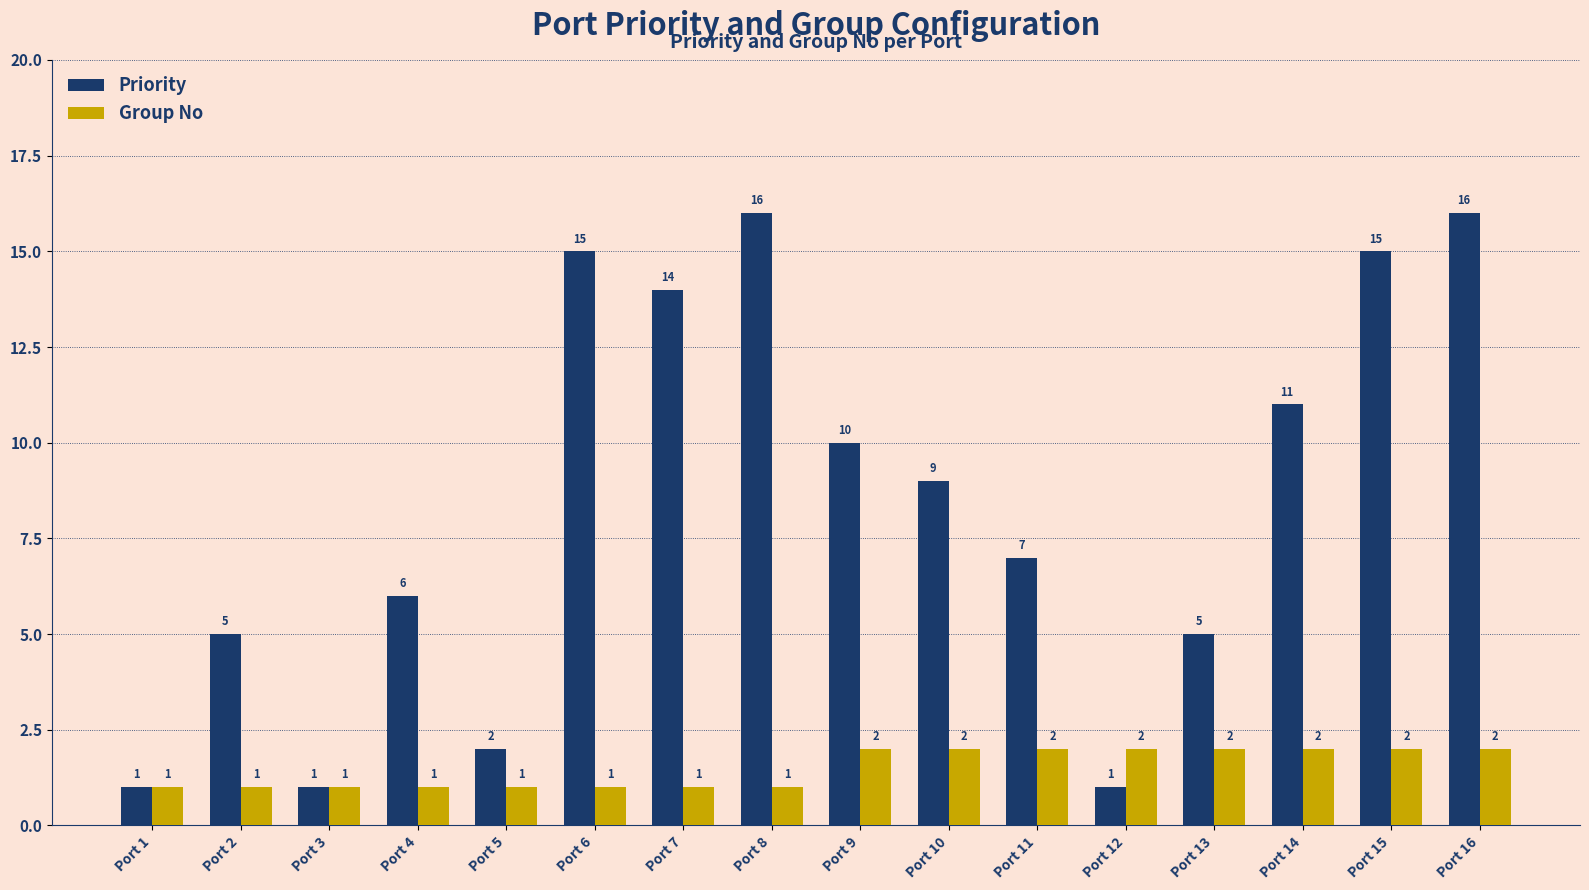

What is the spread (max minus min) of values at Port 9?

8